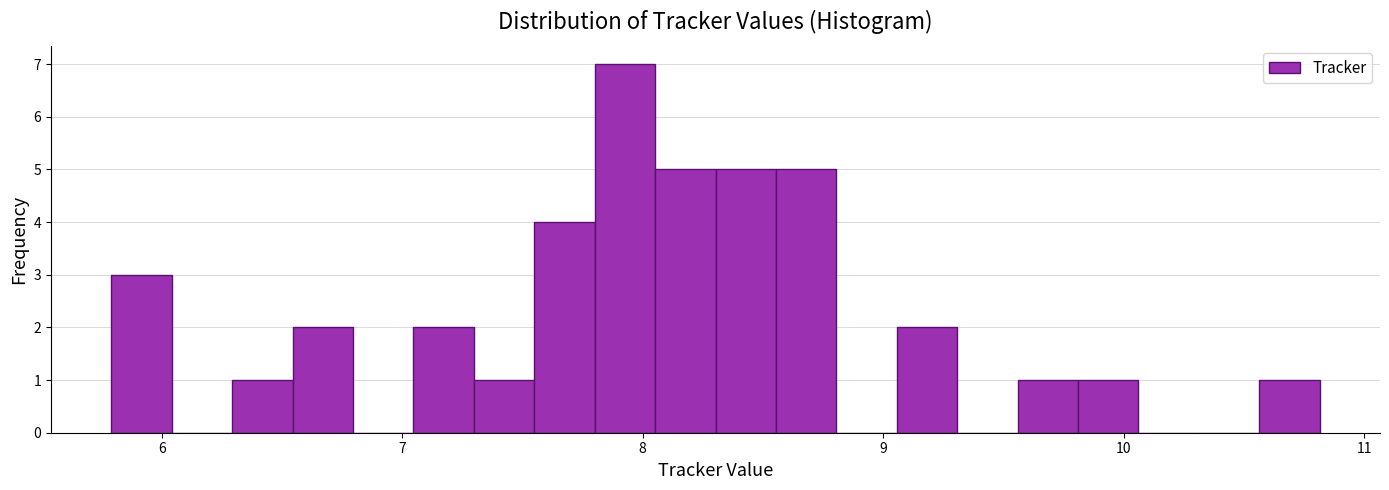

Around what value on the x-axis is the tallest bar? Give the approximate position of its centre, as read against the axis.

7.9